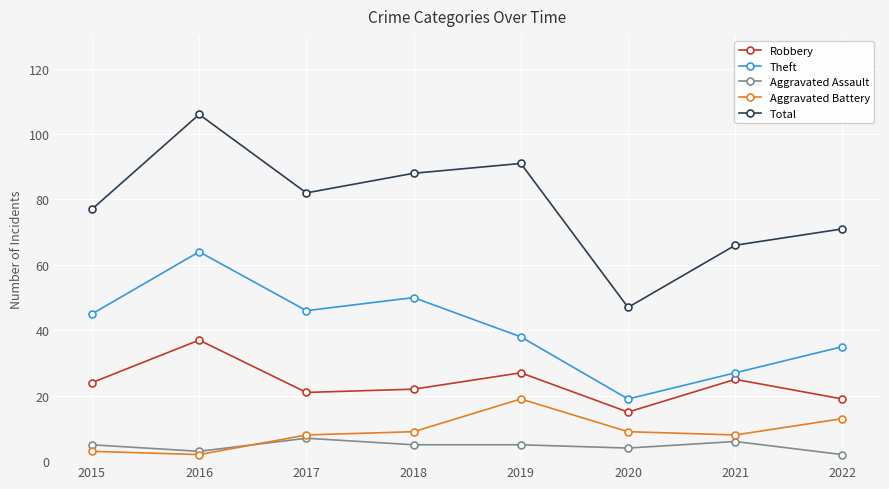

At which category is the sum across all series the highest?

2016